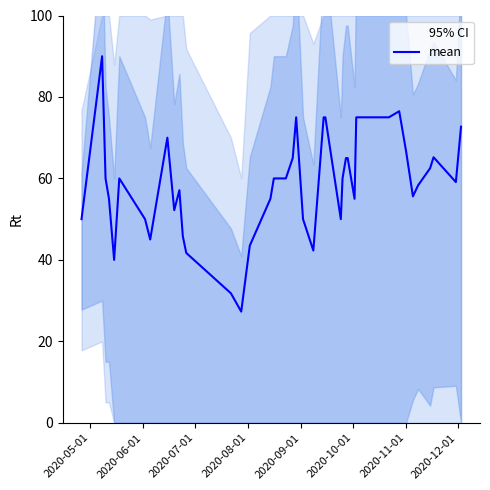

True or false: the data shows 26.6 at 2020-07-01.

False